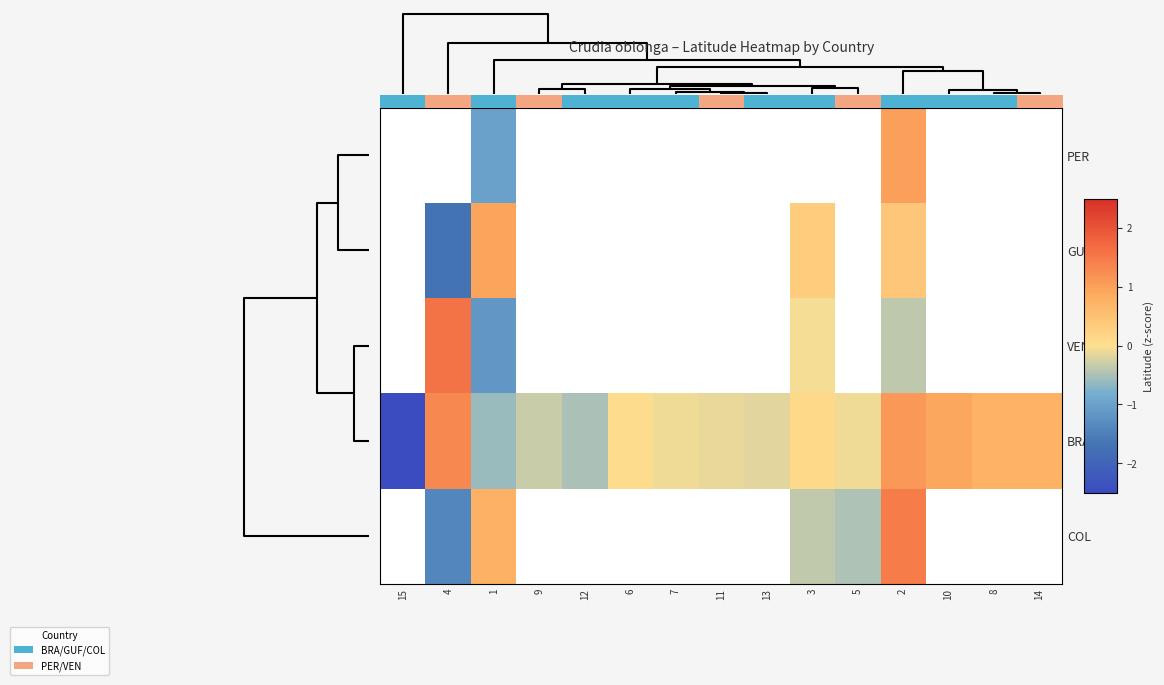

Is the value of VEN at 5 greater than the value of COL at 12?

No